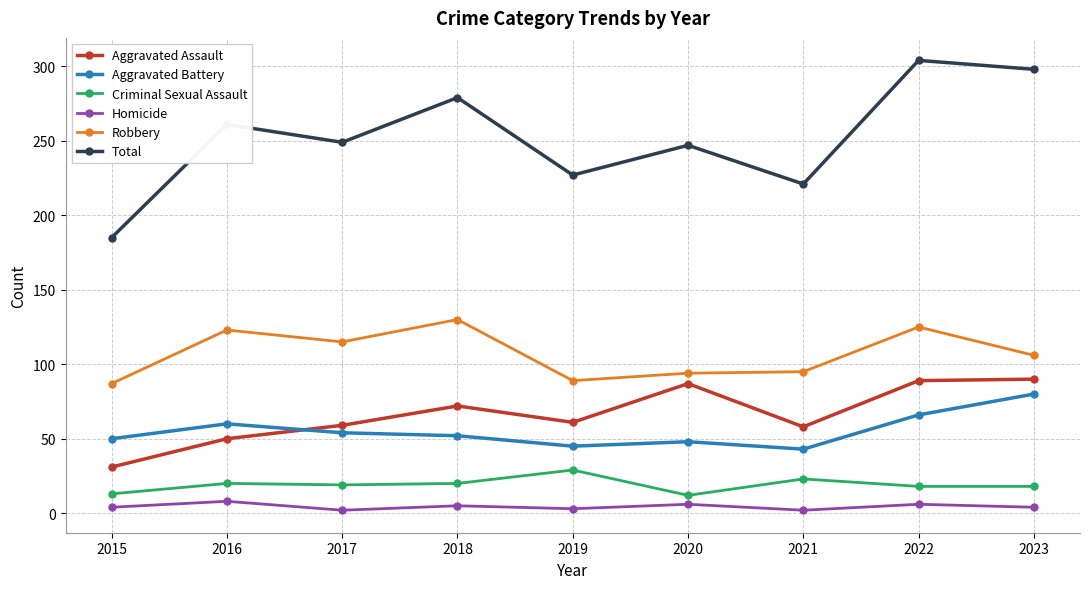

Is it true that Aggravated Assault equals 50 at 2016?

True